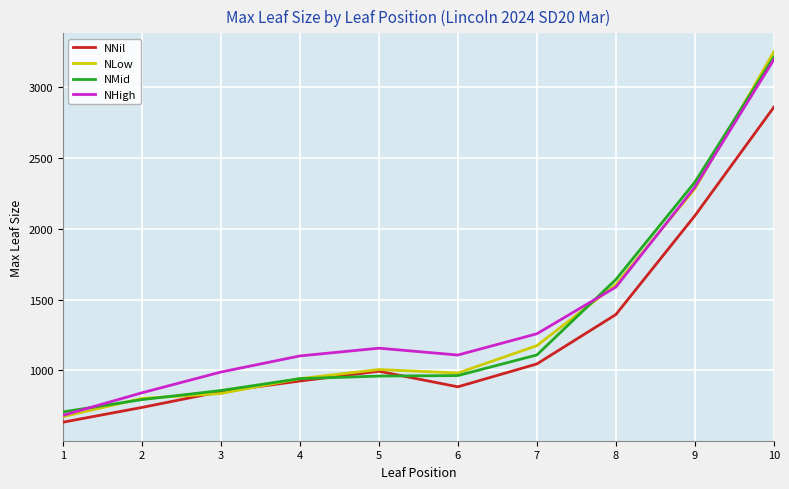

What is the approximate value of NMid at 1?

706.8